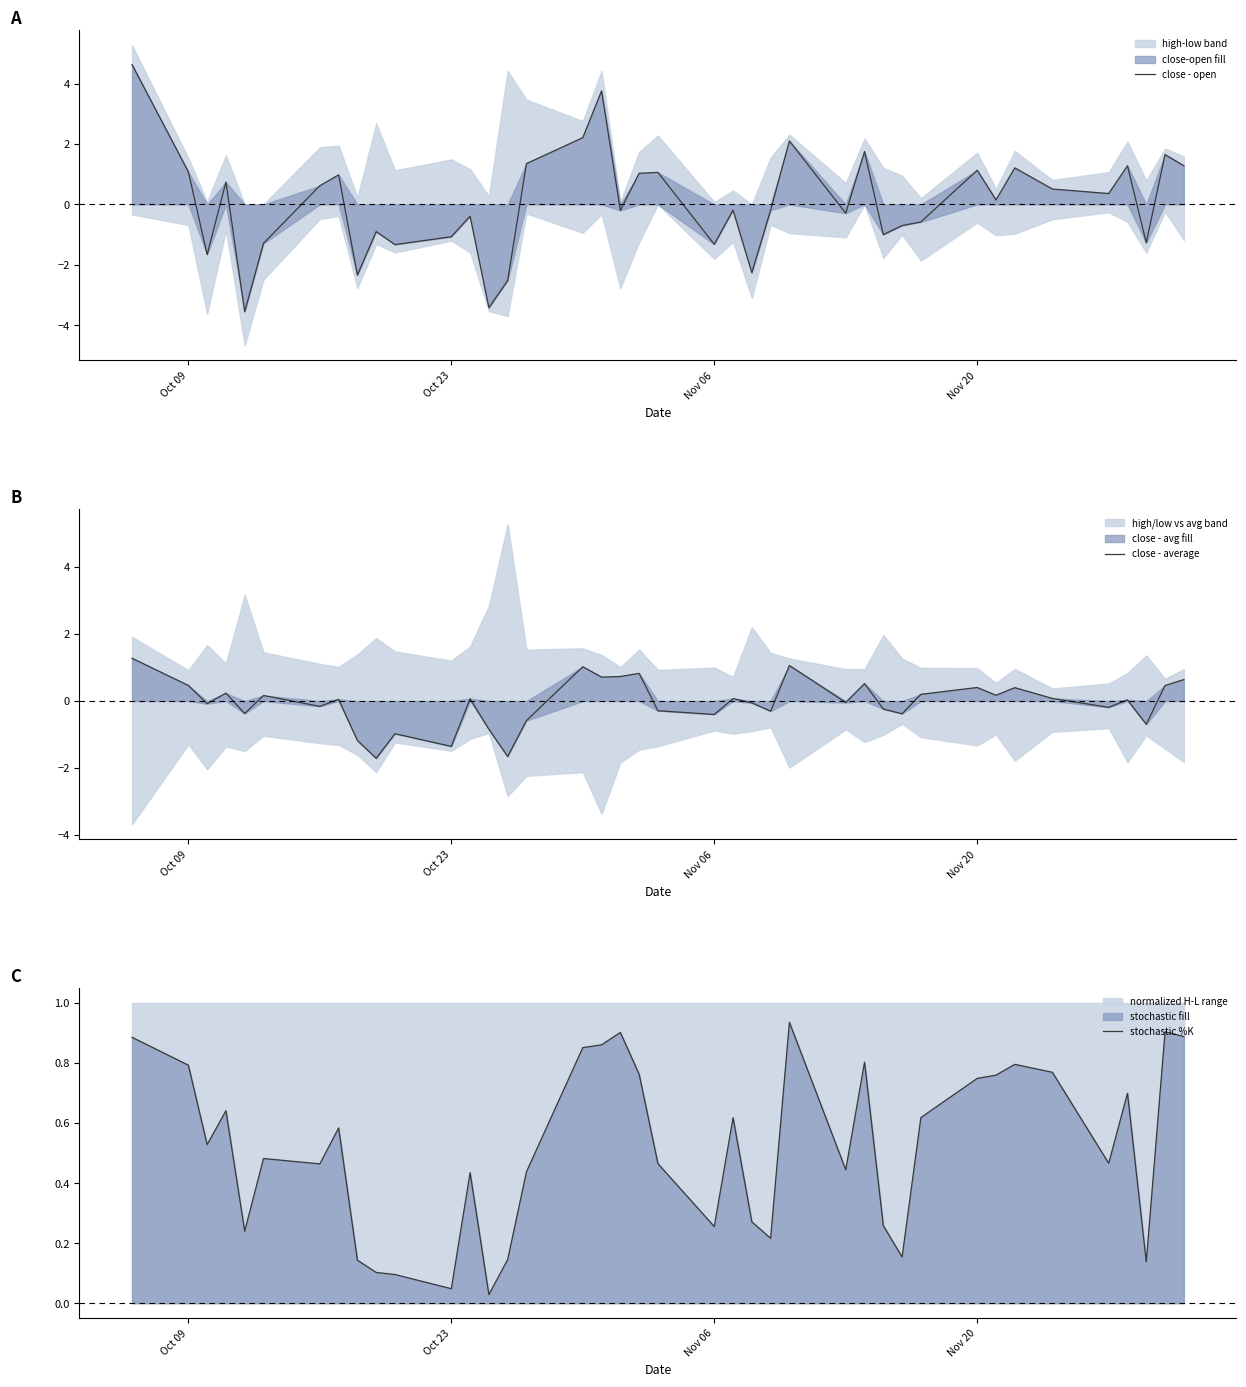

Which series has the widest spread of values?

close - open